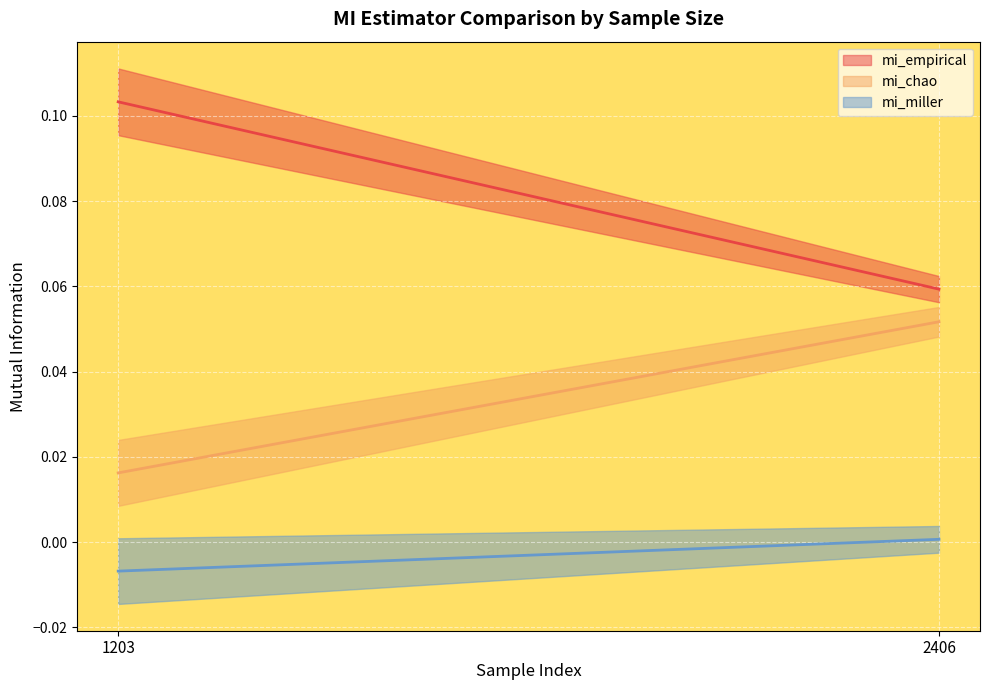

What is the maximum value shown in the chart?

0.1